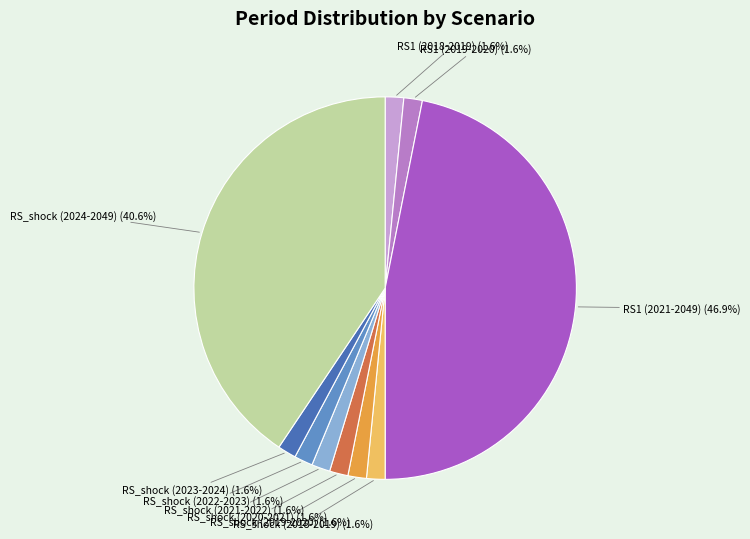

Between RS_shock (2018-2019) and RS1 (2021-2049), which is larger?

RS1 (2021-2049)